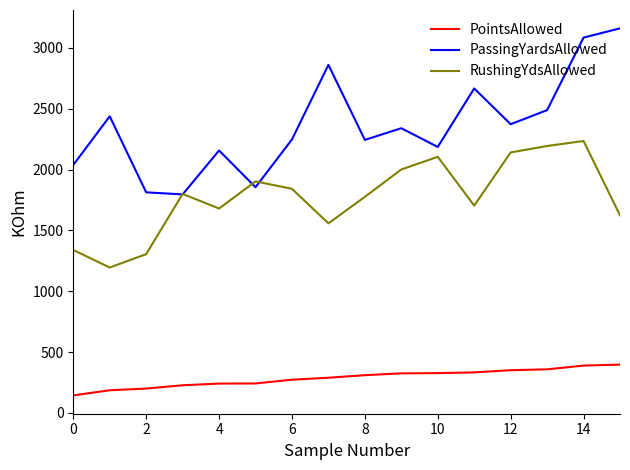

True or false: RushingYdsAllowed has more than 1 interior local peaks.

True